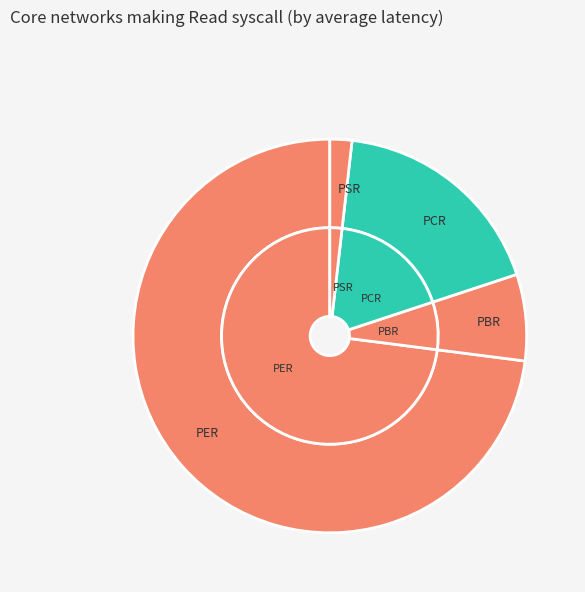

What is the smallest slice in the pie chart?

PSR